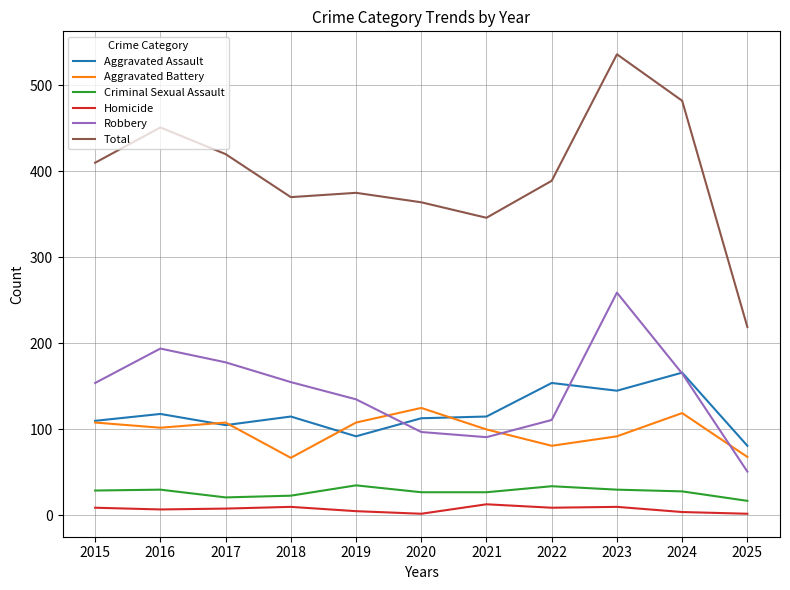

Which series has the widest spread of values?

Total